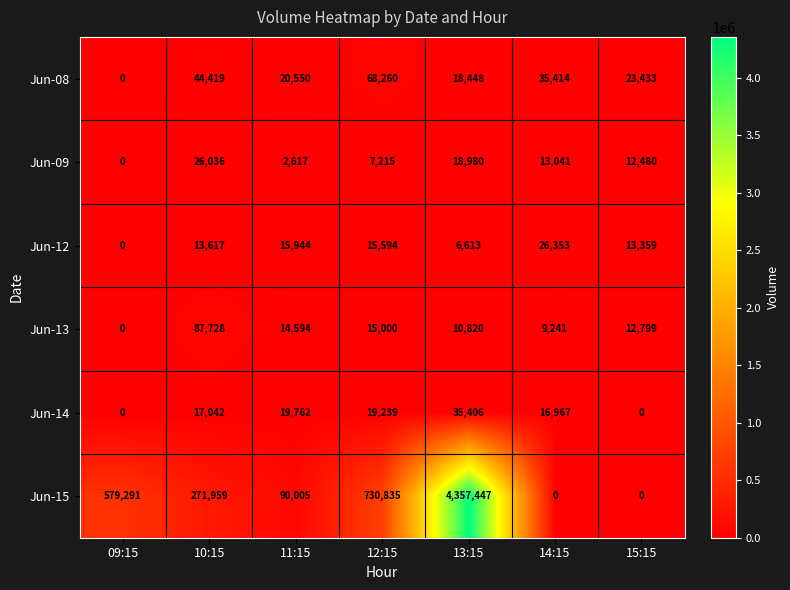

Is it true that Jun-09 equals 12480 at 15:15?

True